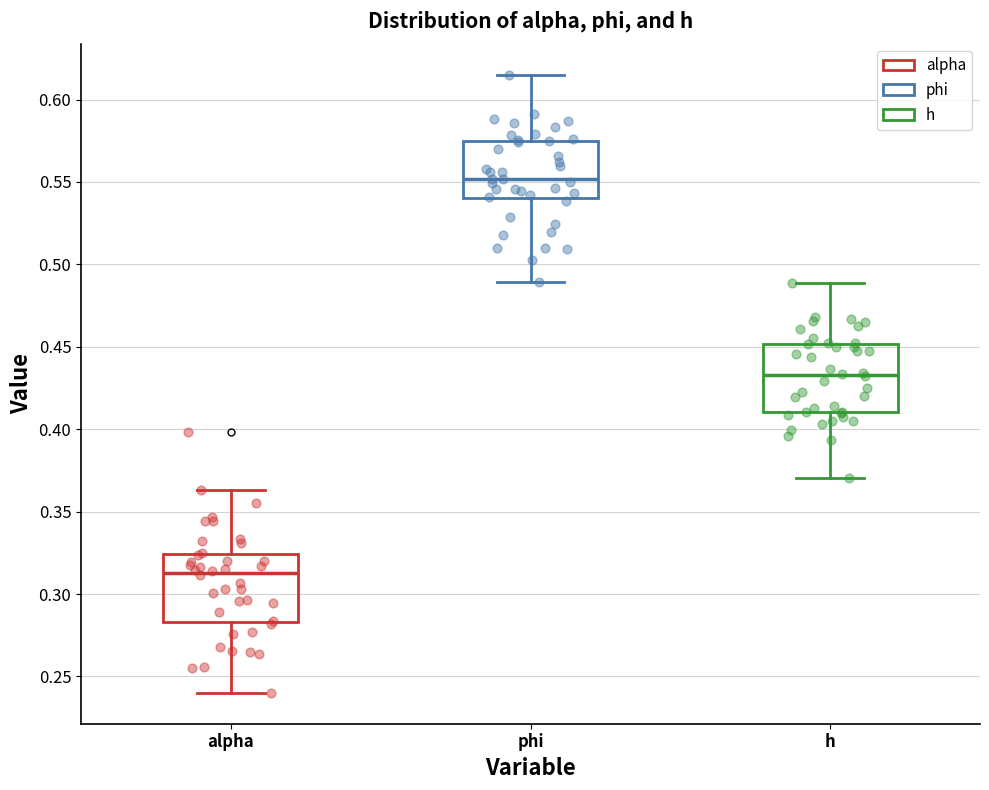

Reading left to right, read every box against the y-axis: the position of its median line, the range the box covers, and the ends of its whiskers. The values are not printed on the chart, so give them approximately, as read against the axis.

alpha: median 0.315, box 0.285 to 0.325, whiskers 0.240 to 0.365
phi: median 0.550, box 0.540 to 0.575, whiskers 0.490 to 0.615
h: median 0.435, box 0.410 to 0.450, whiskers 0.370 to 0.490